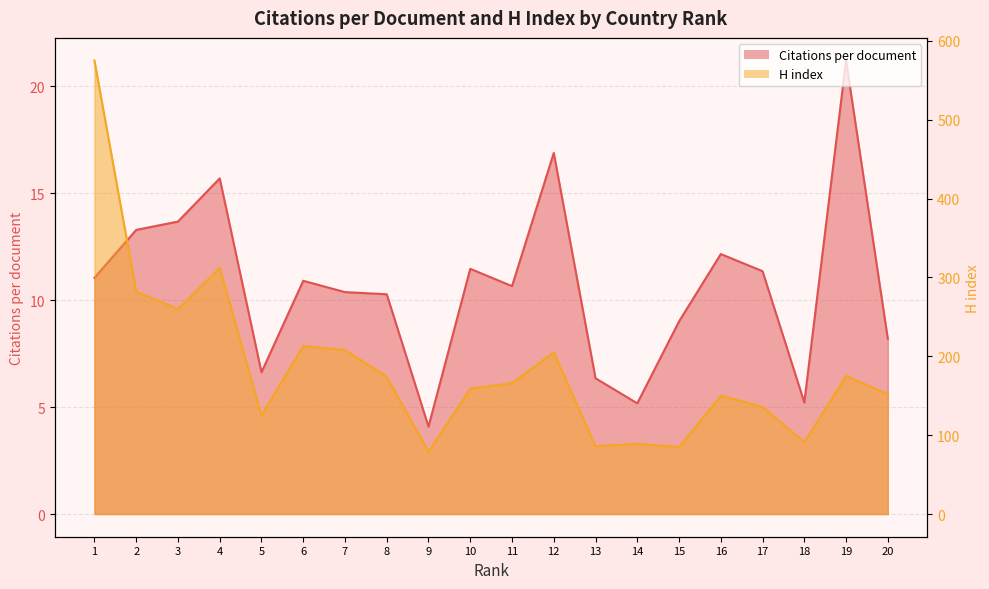

The value of H index at 10 is 159.0. True or false?

True